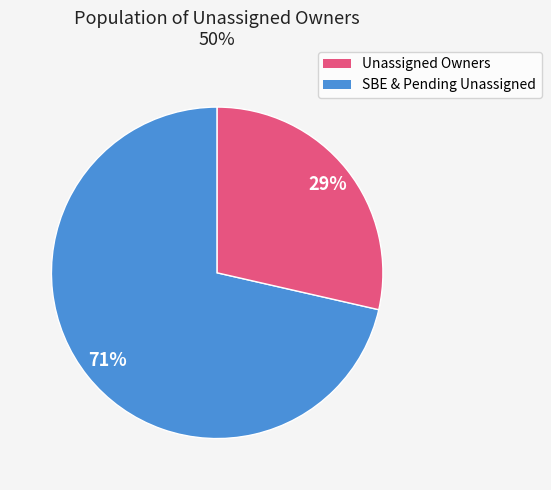

To the nearest percent, what is the average slice percentage?

50%